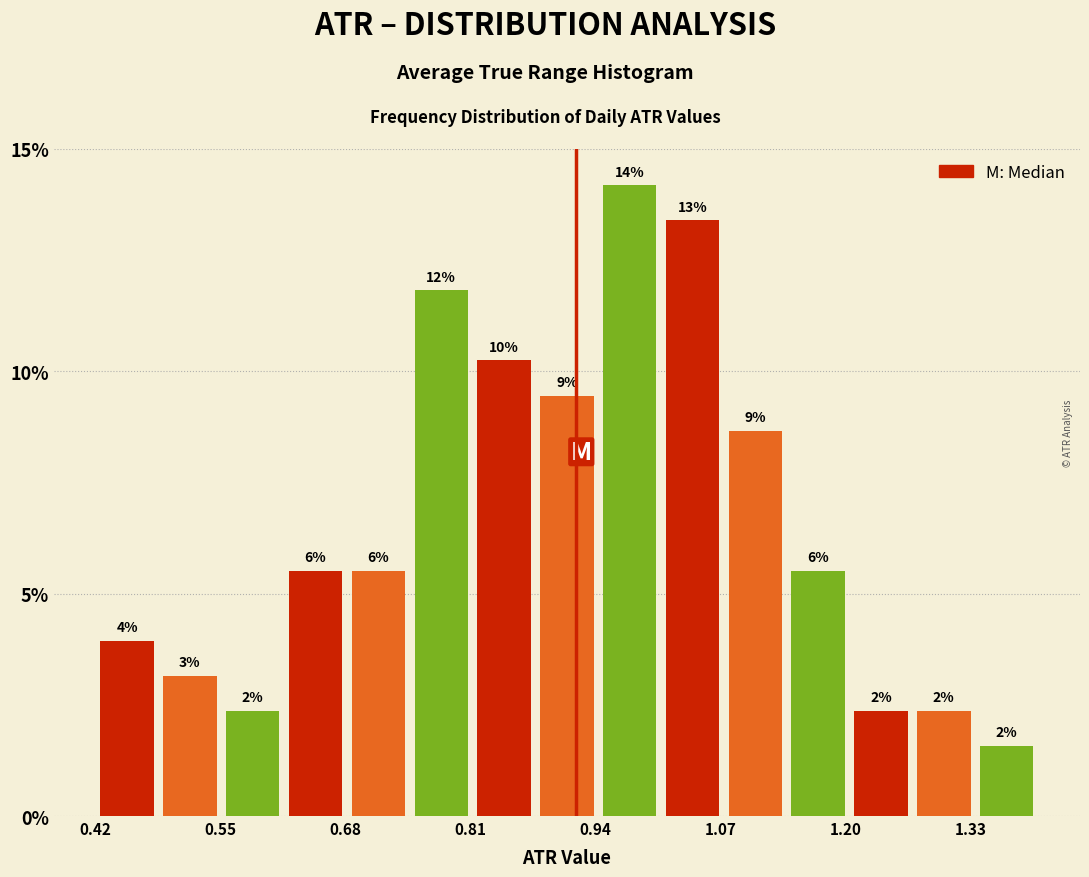

Around what value on the x-axis is the tallest bar? Give the approximate position of its centre, as read against the axis.

0.98